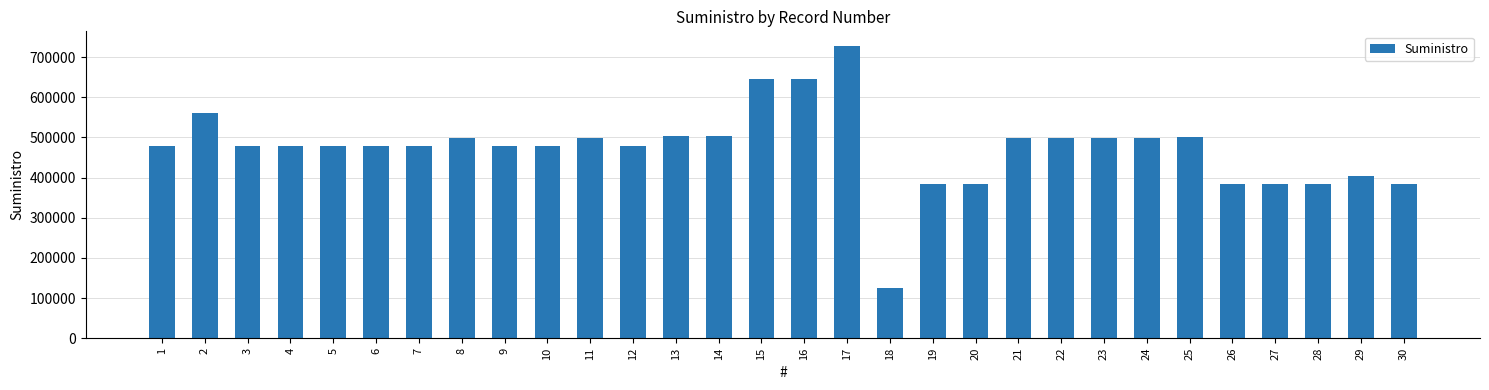

Which category has the highest value across all series?

17